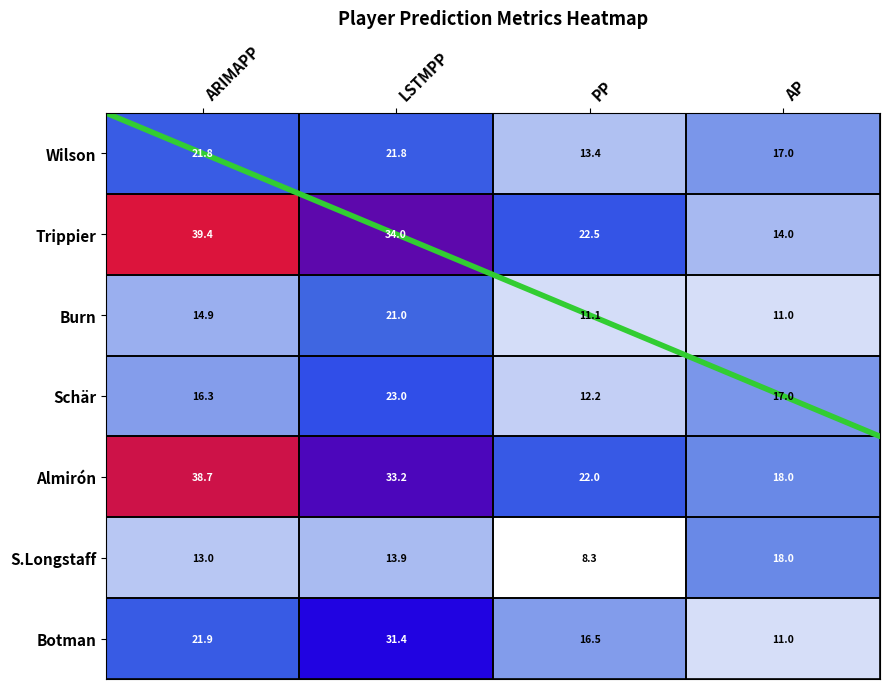

What is the difference between the S.Longstaff values at AP and ARIMAPP?

5.0